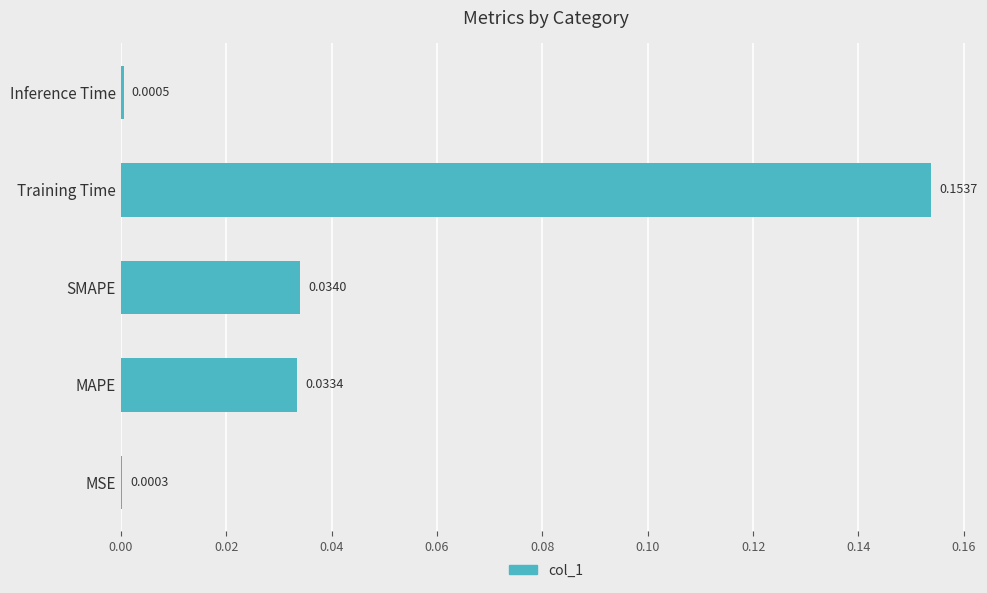

Which category has the highest value across all series?

Training Time